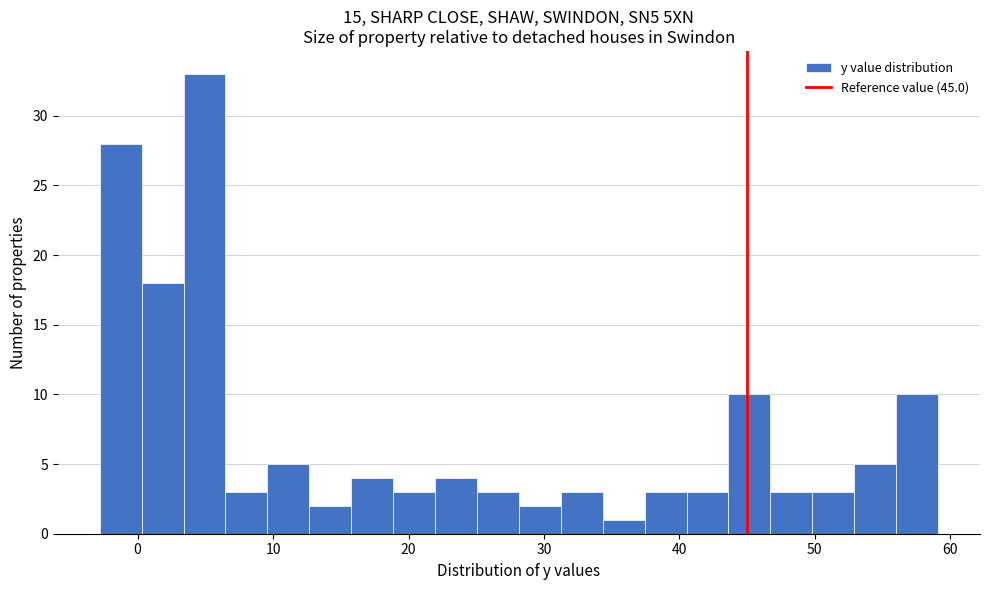

Around what value on the x-axis is the tallest bar? Give the approximate position of its centre, as read against the axis.

5